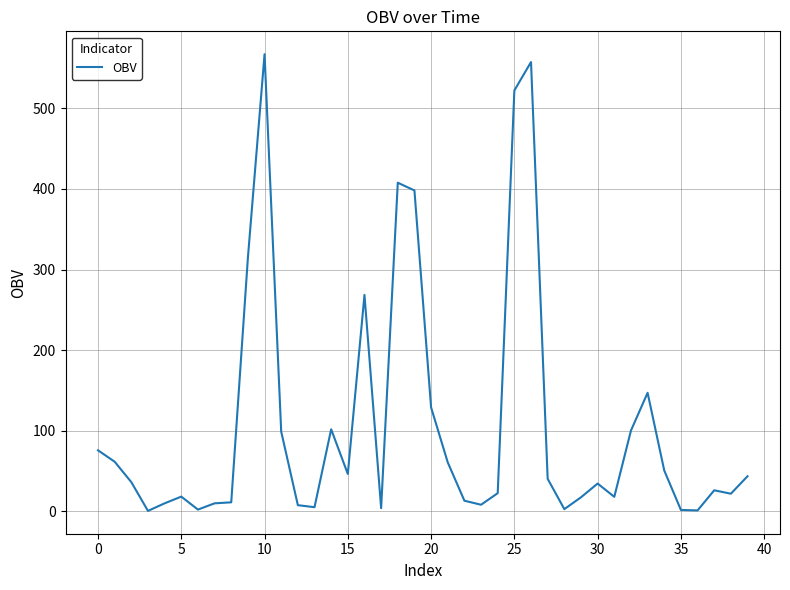

What is the difference between the maximum and minimum values?

567.1